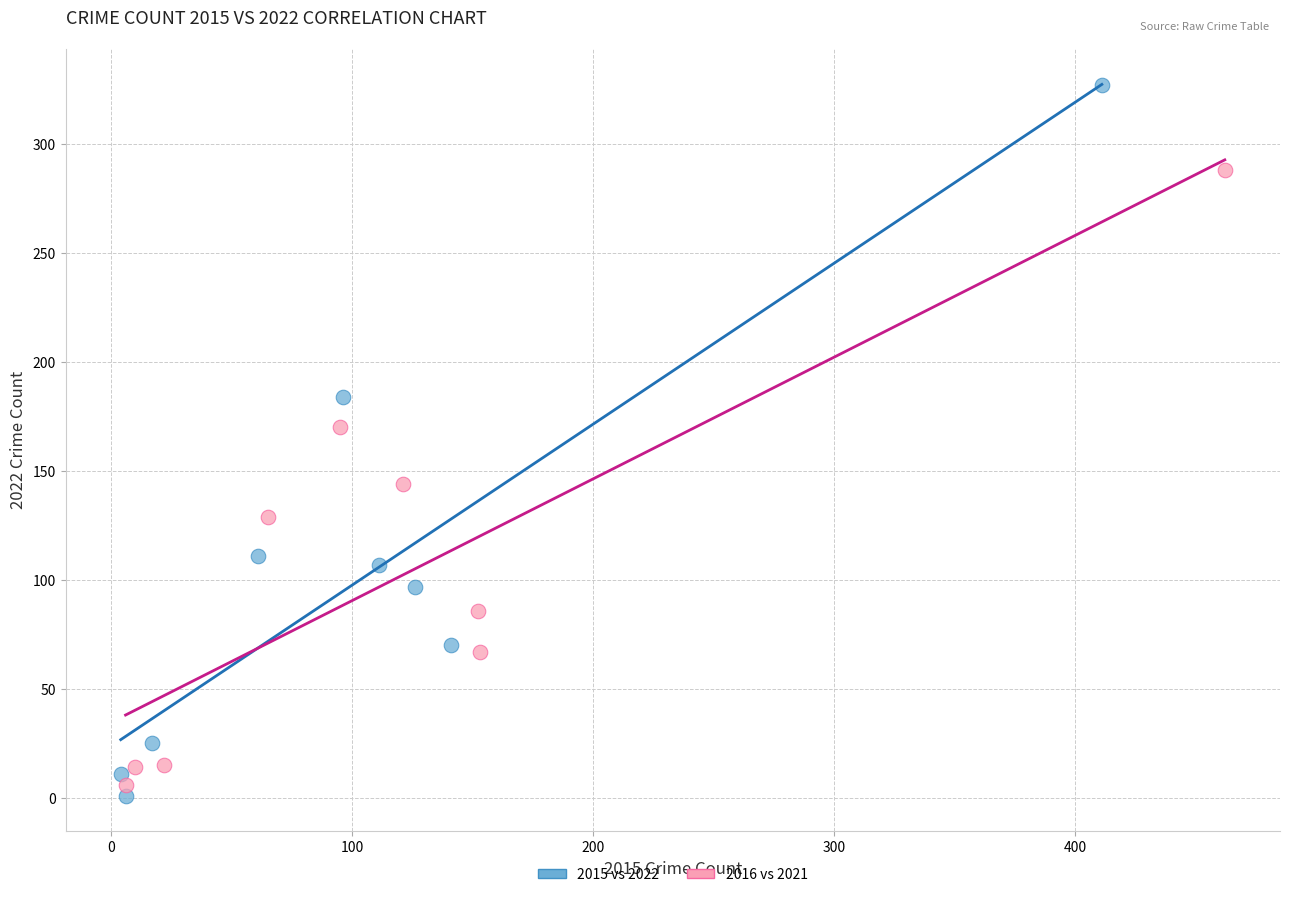

Which series reaches the maximum Y coordinate?

2015 vs 2022